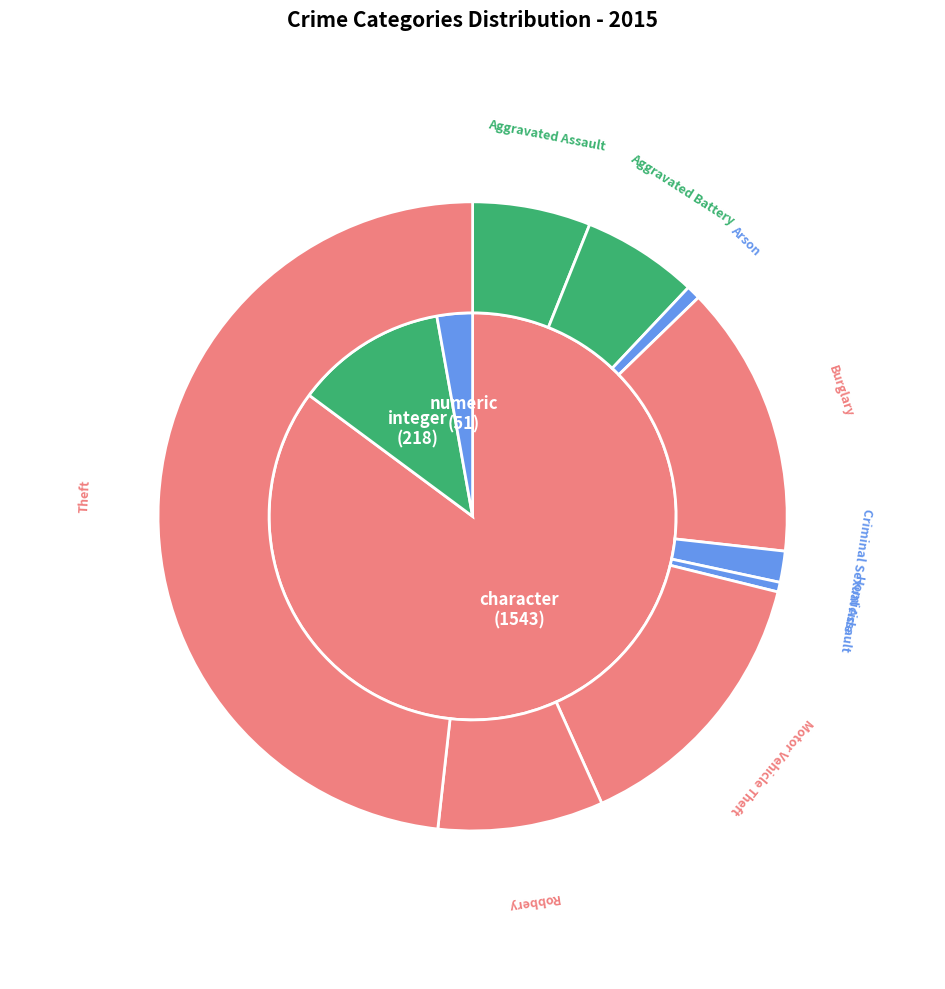

To the nearest percent, what portion does Burglary represent?

14%